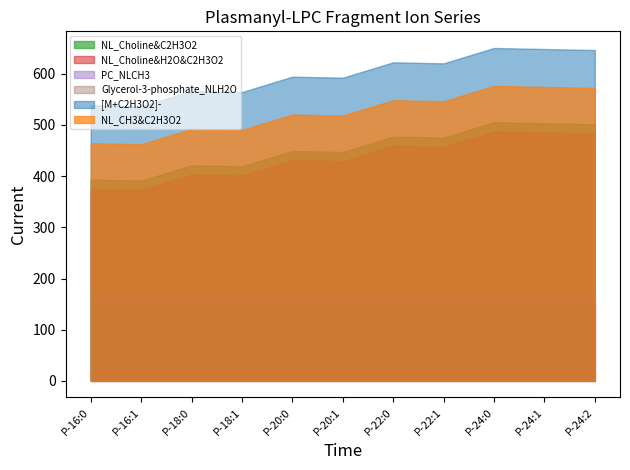

What is the maximum value shown in the chart?

650.5